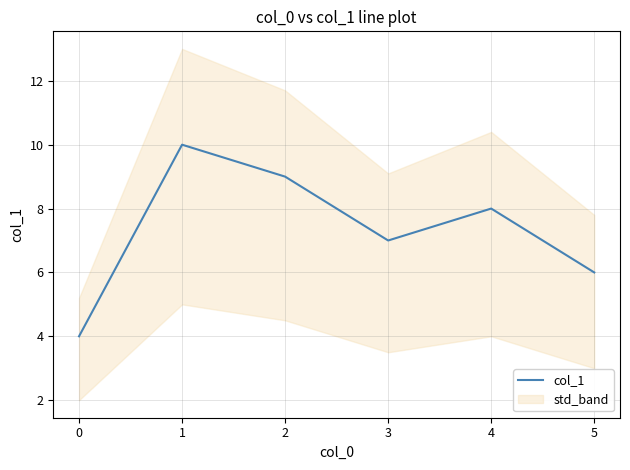

The col_1 series shows 2 at 0. True or false?

False